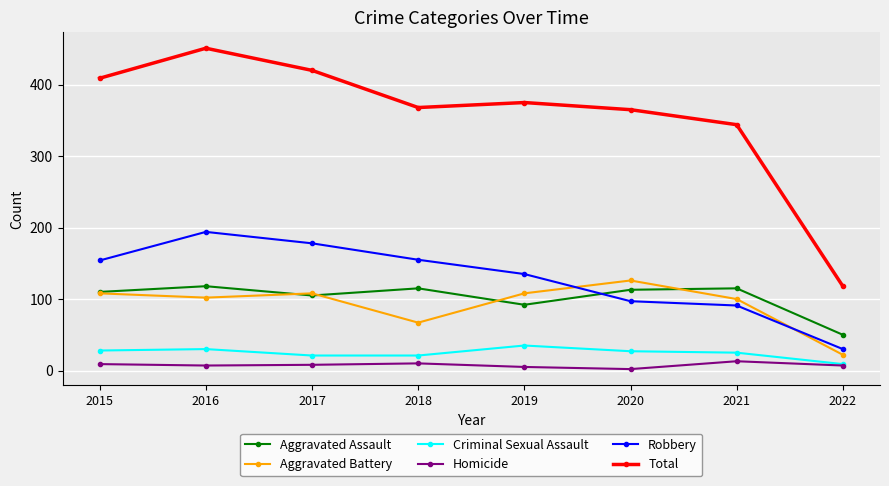

Between 2015 and 2017, which series saw the biggest shift?

Robbery